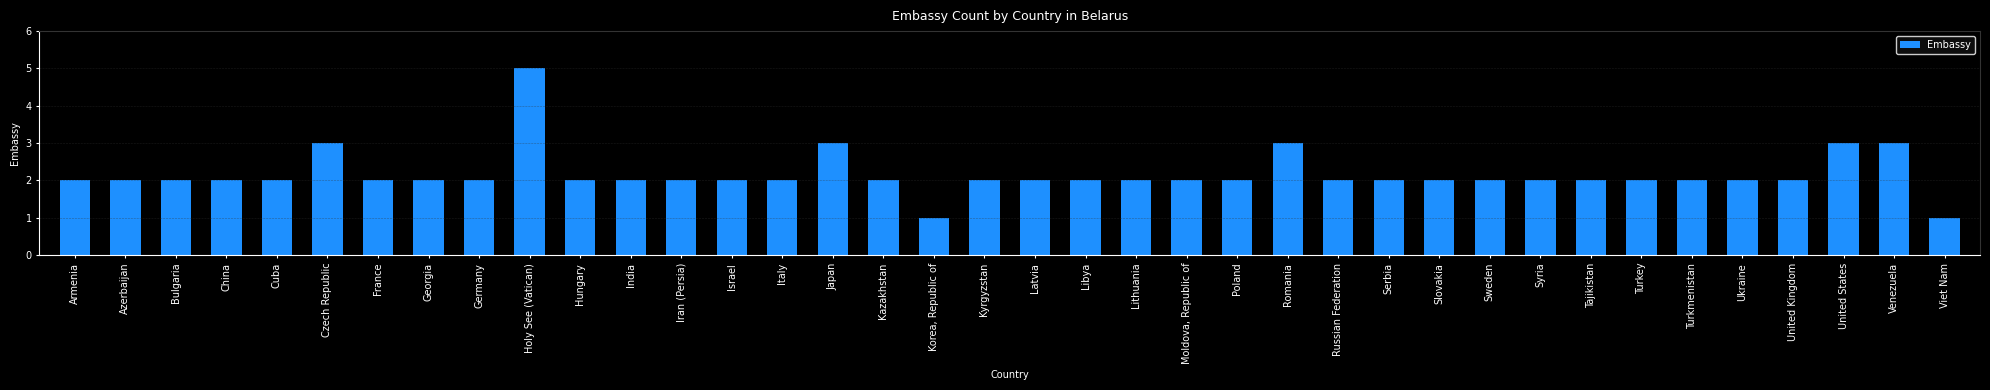

What is the minimum value shown in the chart?

1